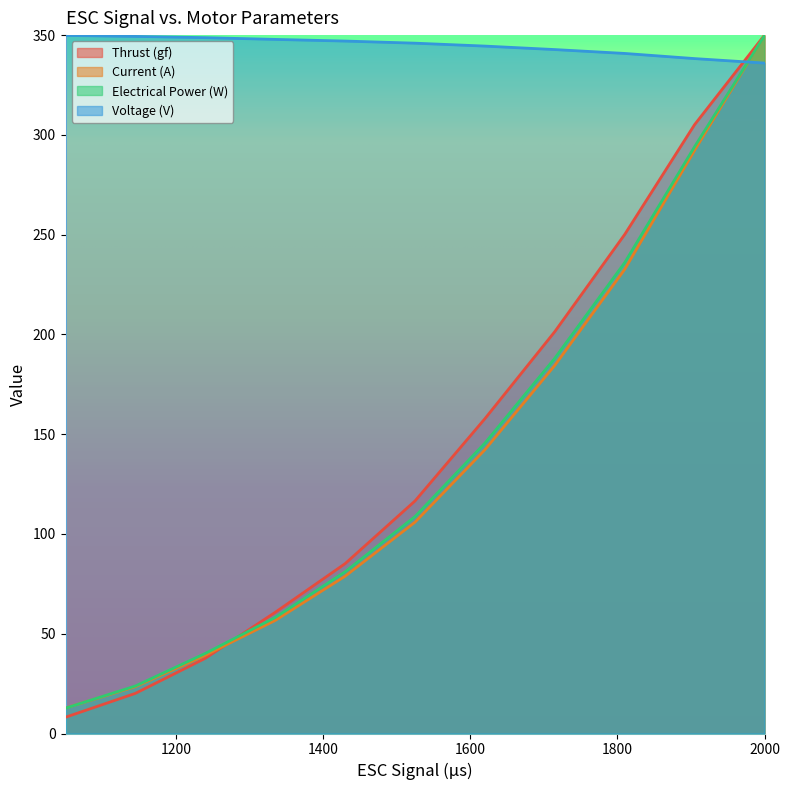

Rank the series by their maximum value, from highest to lowest.

Thrust (gf), Current (A), Voltage (V), Electrical Power (W)